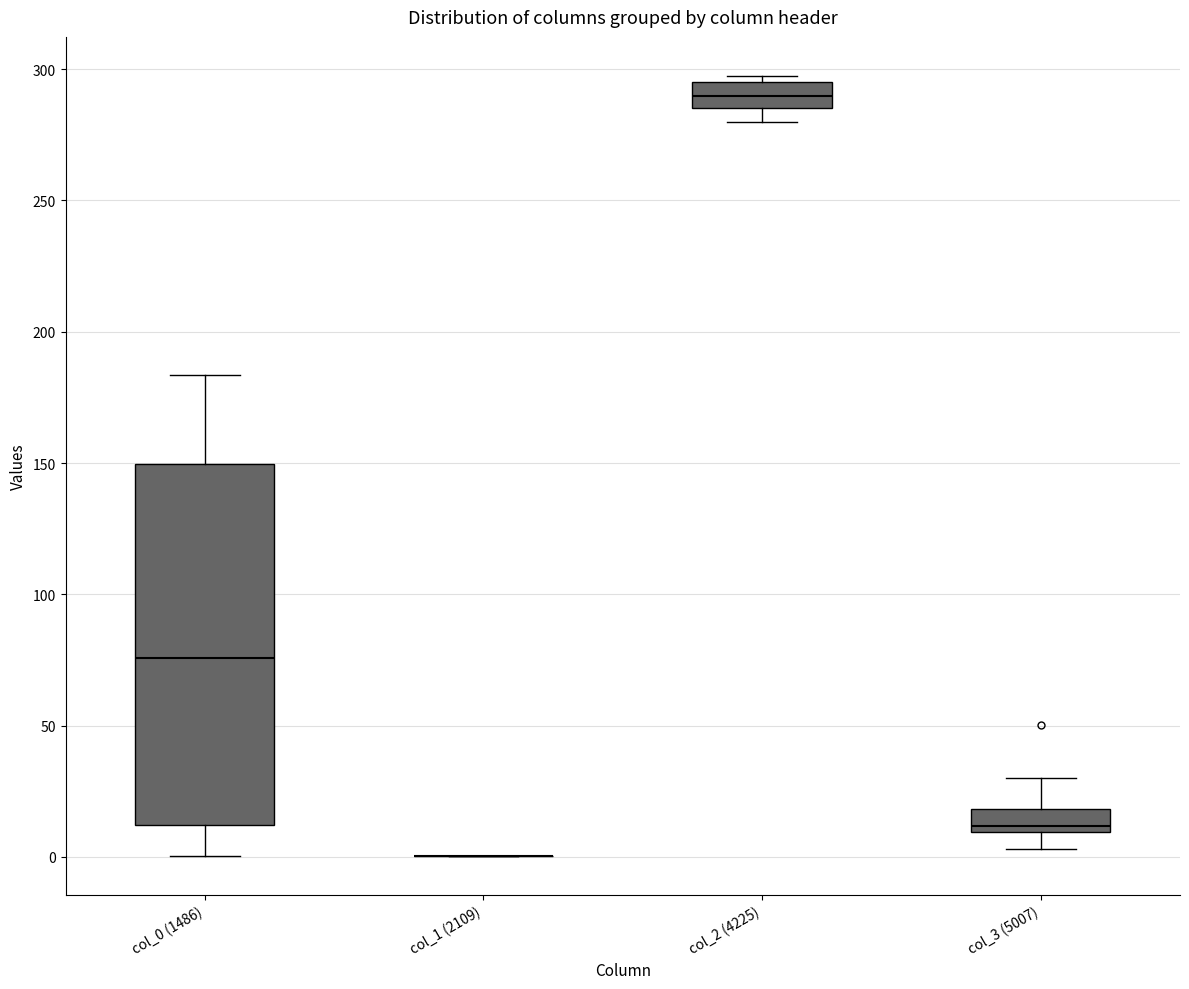

Reading left to right, transcribe this box plot: for each box, give where its median line is, the range the box spans, and where its two whiskers end, as read against the y-axis. The values are not printed on the chart, so give them approximately, as read against the axis.

col_0 (1486): median 75, box 10 to 150, whiskers 0 to 185
col_1 (2109): box collapsed to a line at 0, whiskers 0 to 0
col_2 (4225): median 290, box 285 to 295, whiskers 280 to 295 (just above the box's upper edge)
col_3 (5007): median 10 (just above the box's lower edge), box 10 to 20, whiskers 5 to 30